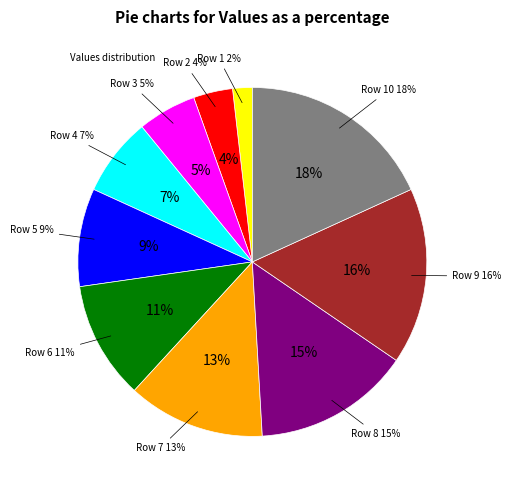

To the nearest percent, what percentage of the pie is Row 10?

18%